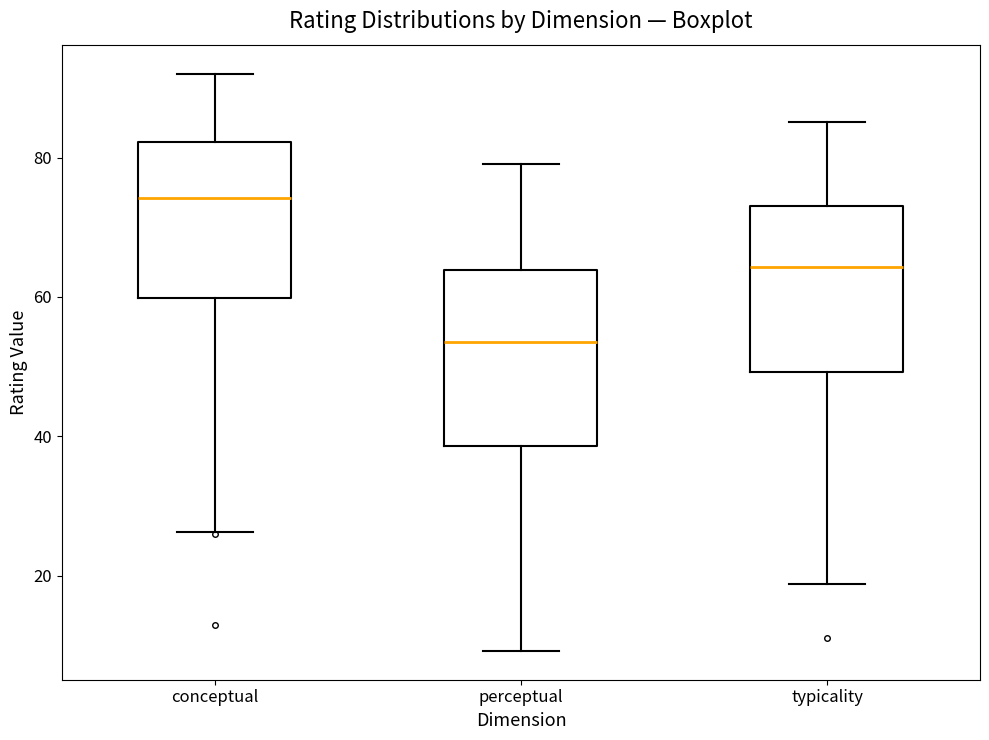

Reading left to right, read every box against the y-axis: the position of its median line, the range the box covers, and the ends of its whiskers. The values are not printed on the chart, so give them approximately, as read against the axis.

conceptual: median 74, box 60 to 82, whiskers 26 to 92
perceptual: median 54, box 38 to 64, whiskers 10 to 80
typicality: median 64, box 50 to 74, whiskers 18 to 86